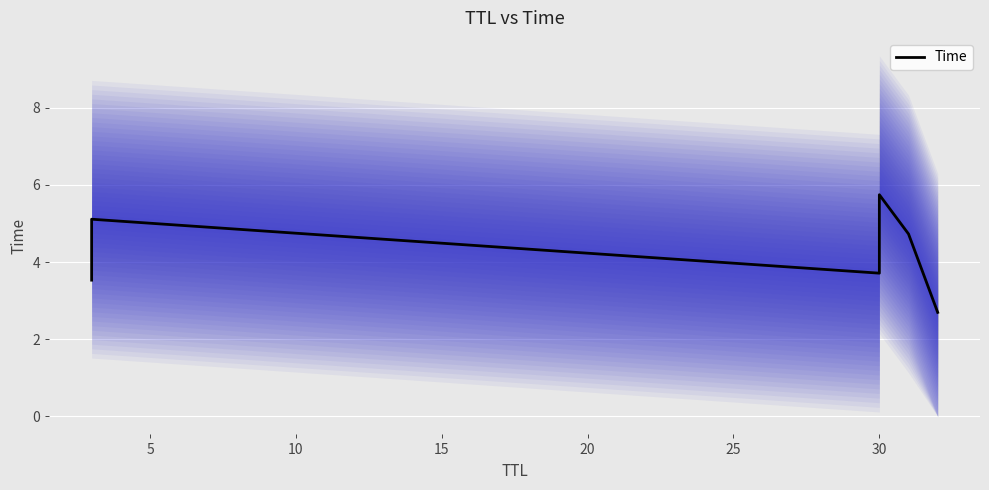

What is the average value?

4.3